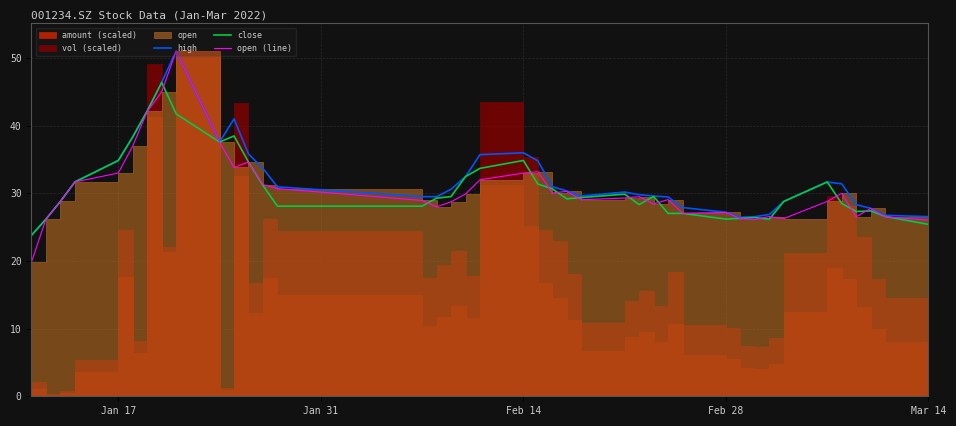

What is the lowest value of the high series?

23.8